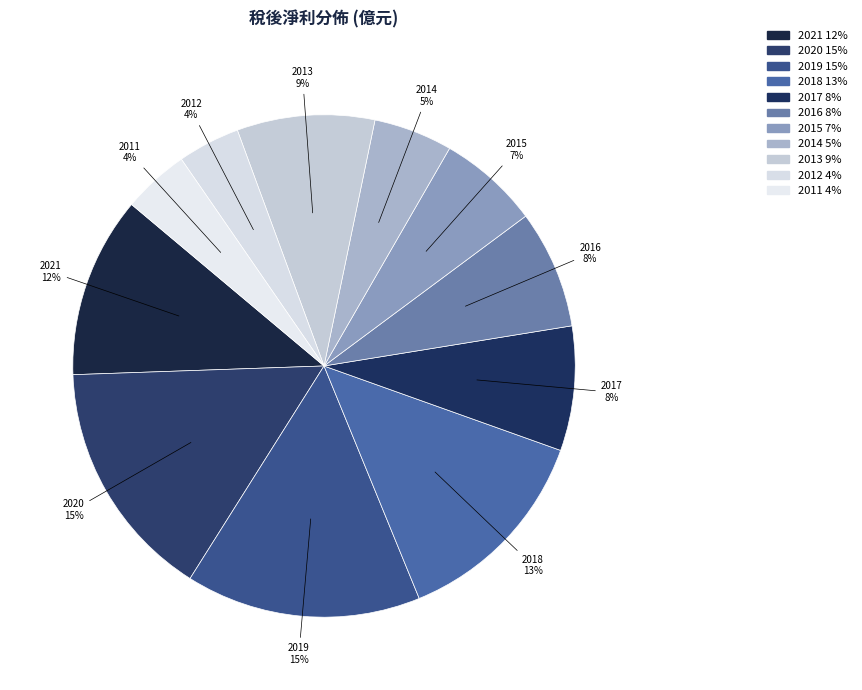

True or false: 2013 accounts for 9% of the total.

True